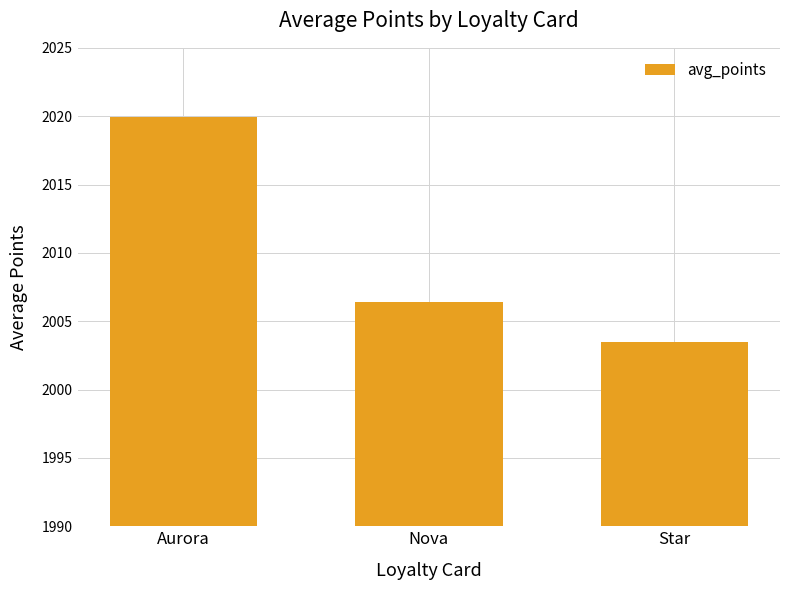

How many data points are less than 2006?

1